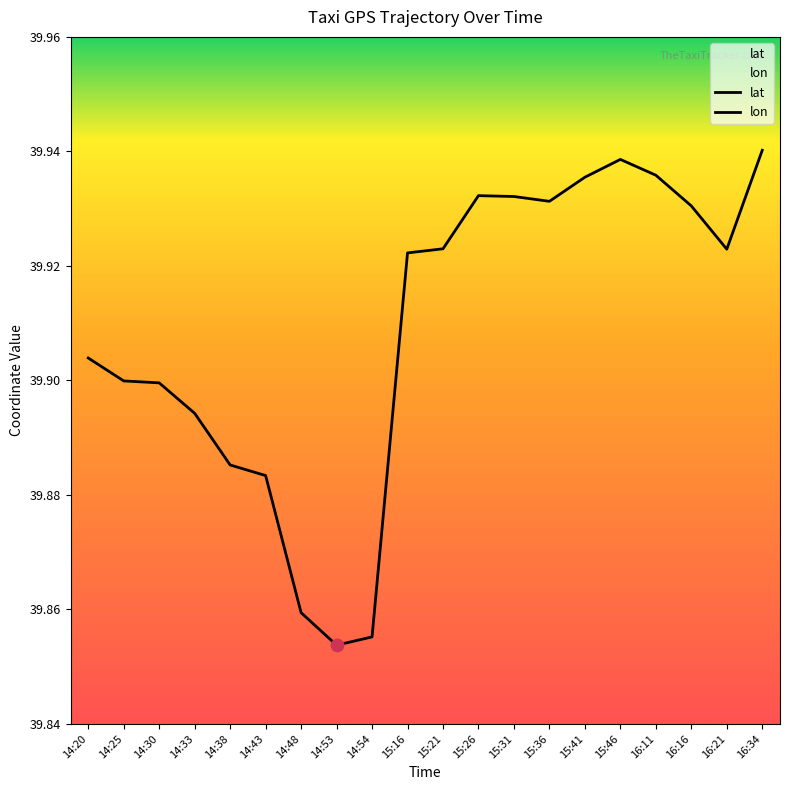

Is the value of lon at 15:21 greater than the value of lat at 14:38?

Yes